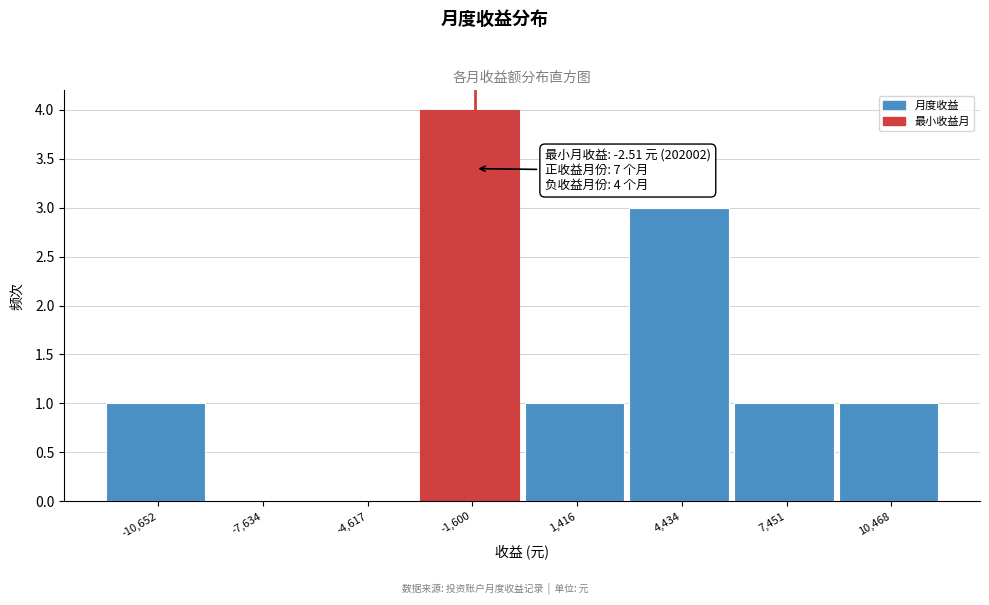

Reading left to right, what are all the values shown in this chart?

-10,652=1	-7,634=0	-4,617=0	-1,600=4	1,416=1	4,434=3	7,451=1	10,468=1